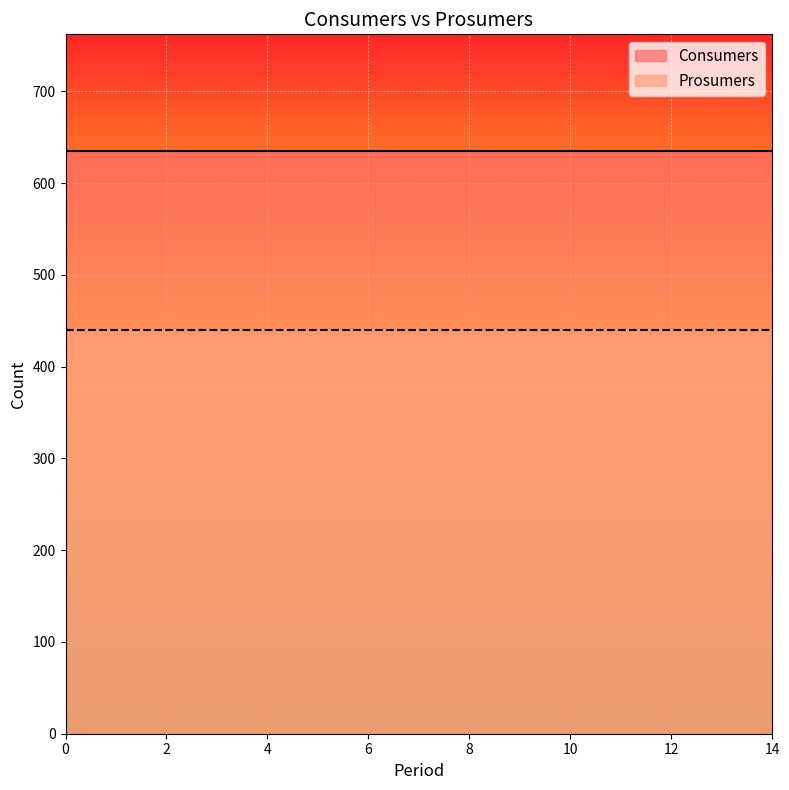

What is the spread (max minus min) of values at 10?

195